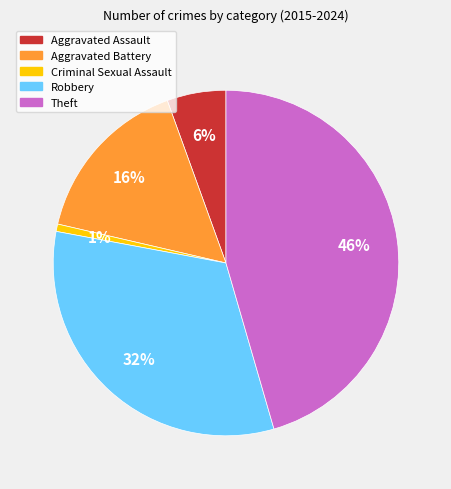

Does any single category account for the majority?

No